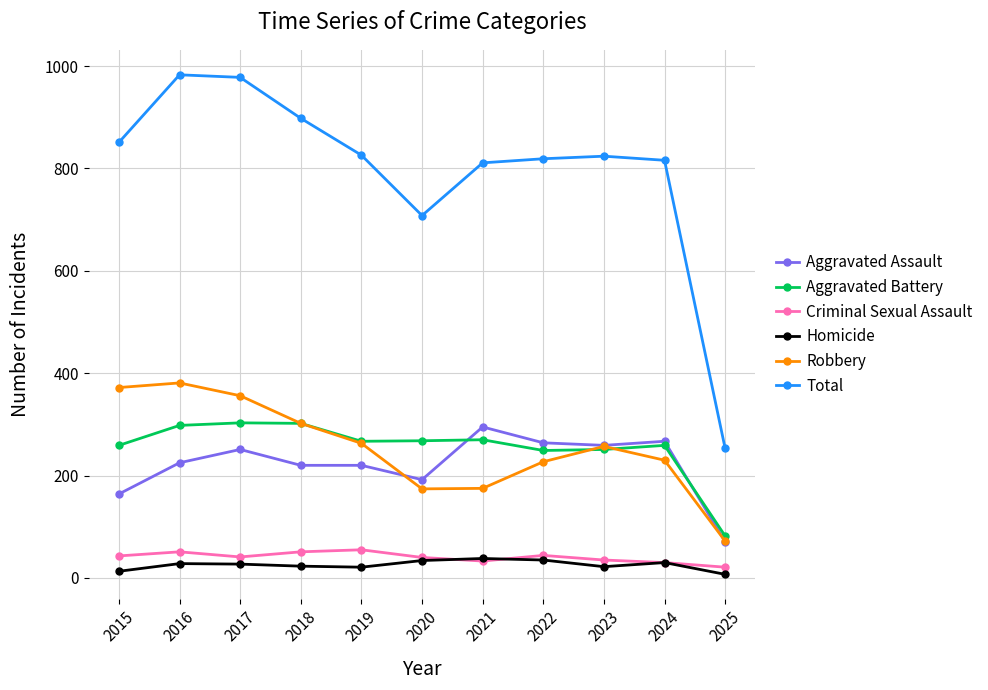

At which category does Aggravated Assault reach its first local peak?

2017